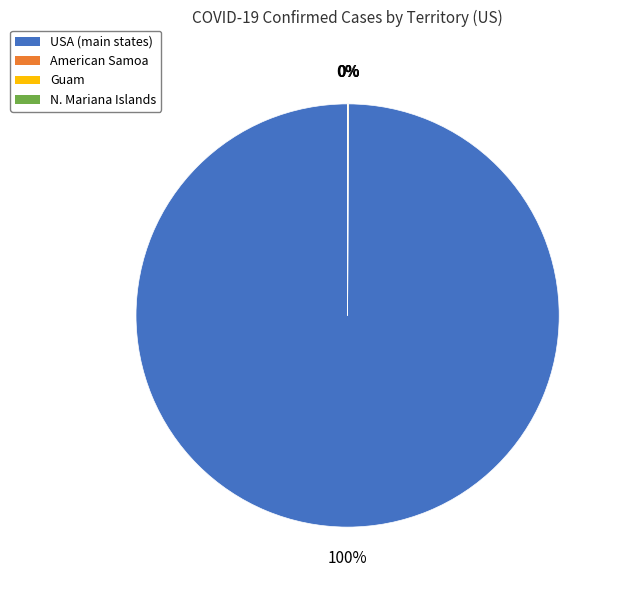

What is the majority slice?

USA (main states)